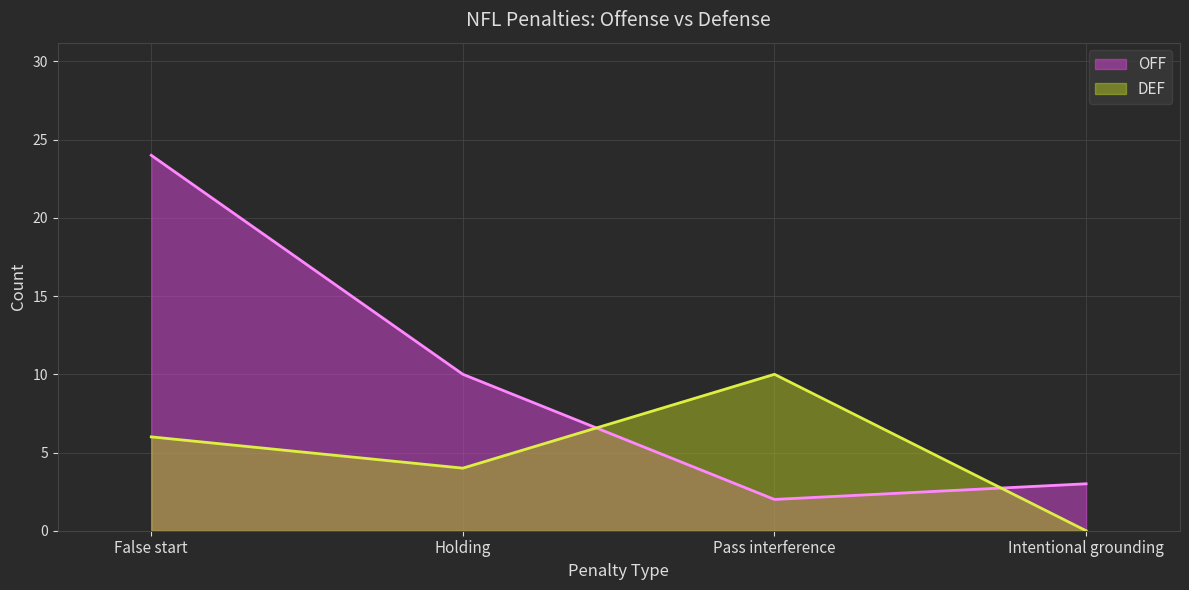

Where is the first local minimum for OFF?

Pass interference